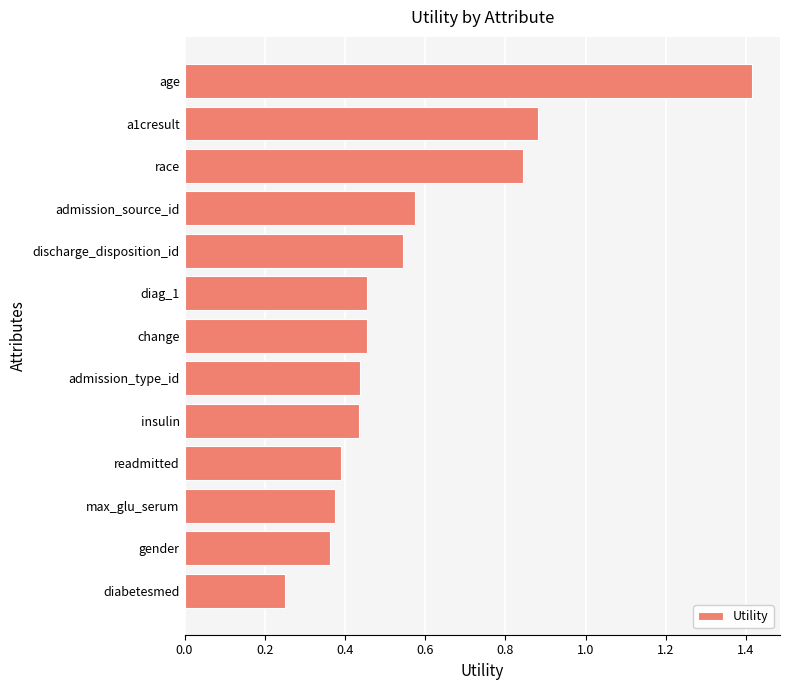

The chart shows a value of 0.4 at readmitted. True or false?

True